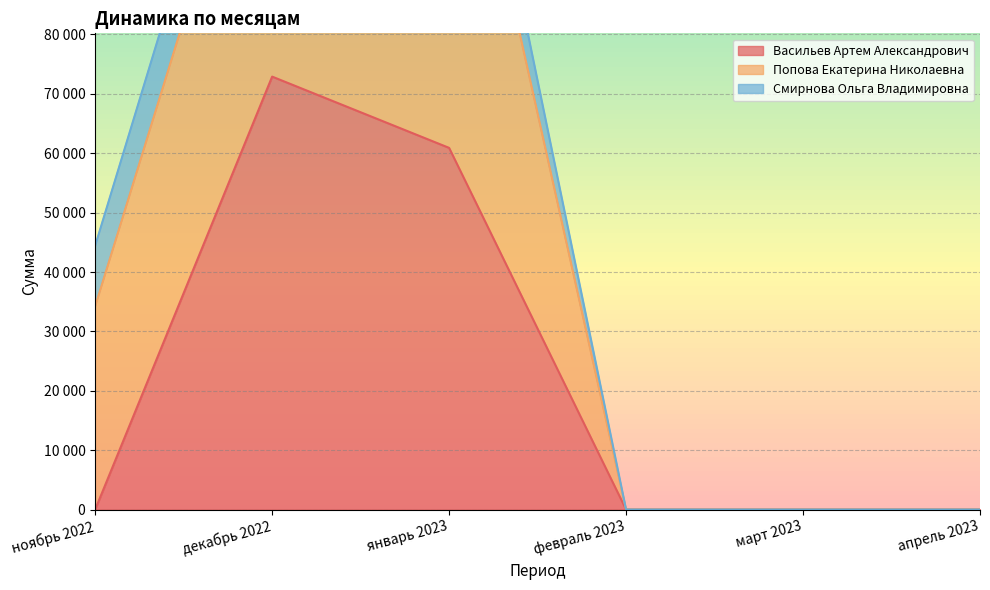

Which series has the largest range (max minus min)?

Васильев Артем Александрович